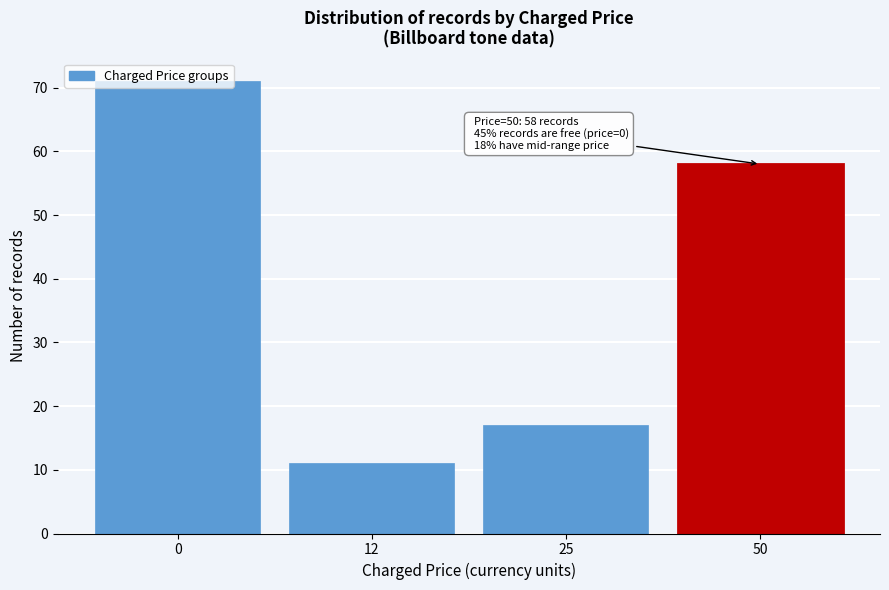

List the labels in order of value, largest first.

0, 50, 25, 12